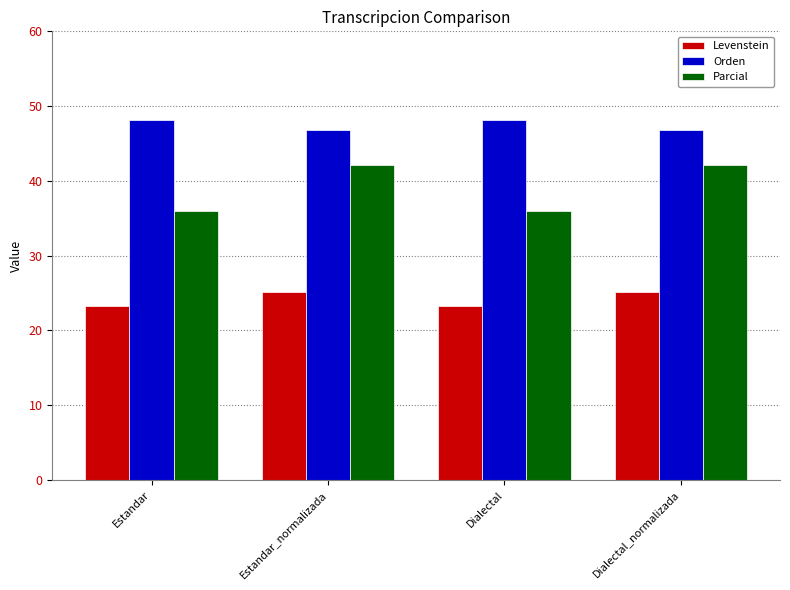

What is the spread (max minus min) of values at Dialectal?

24.8